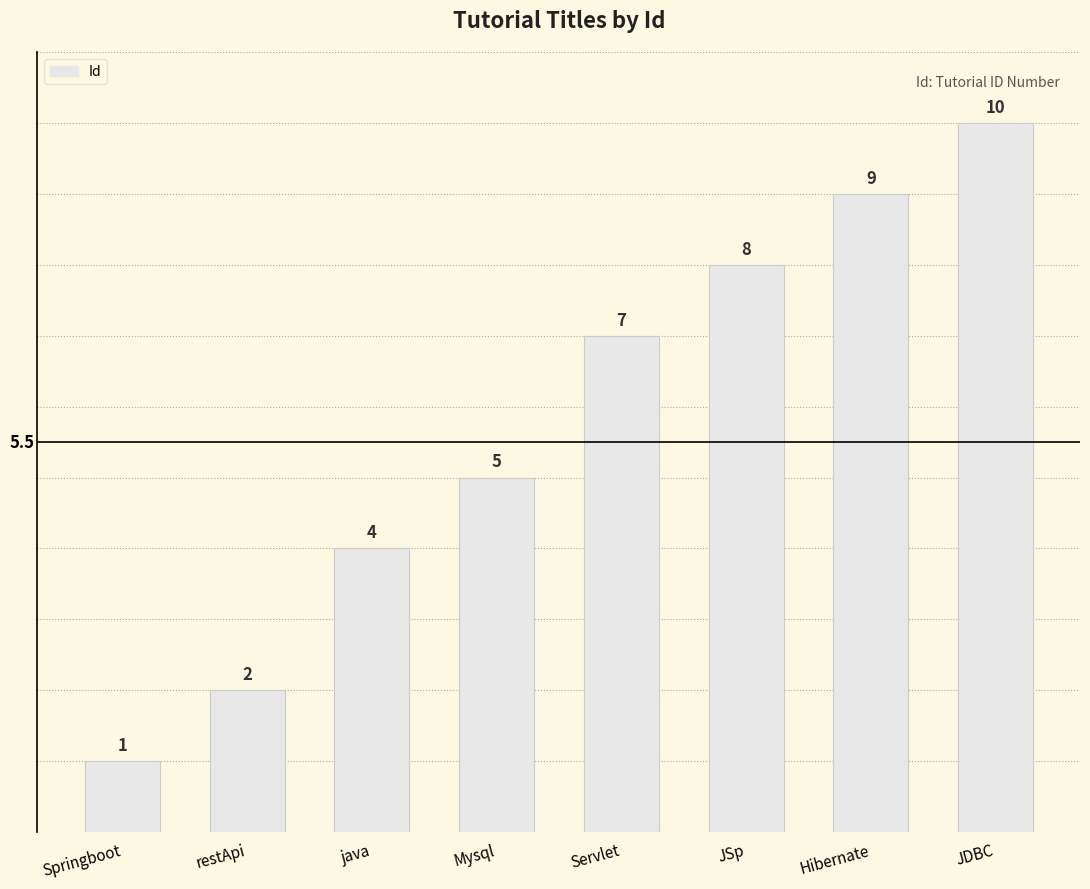

What is the sum of all values?

46